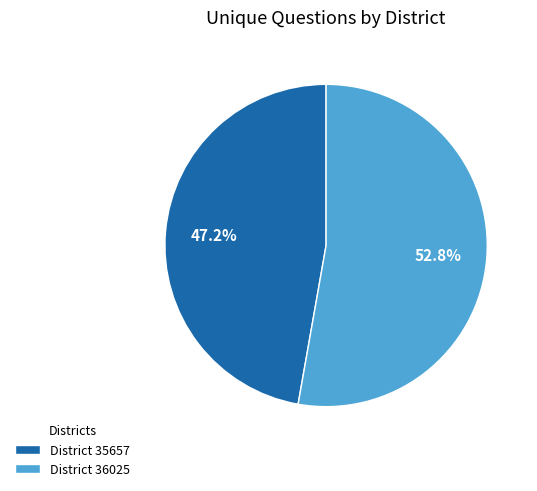

Which category has the smallest portion of the pie?

District 35657